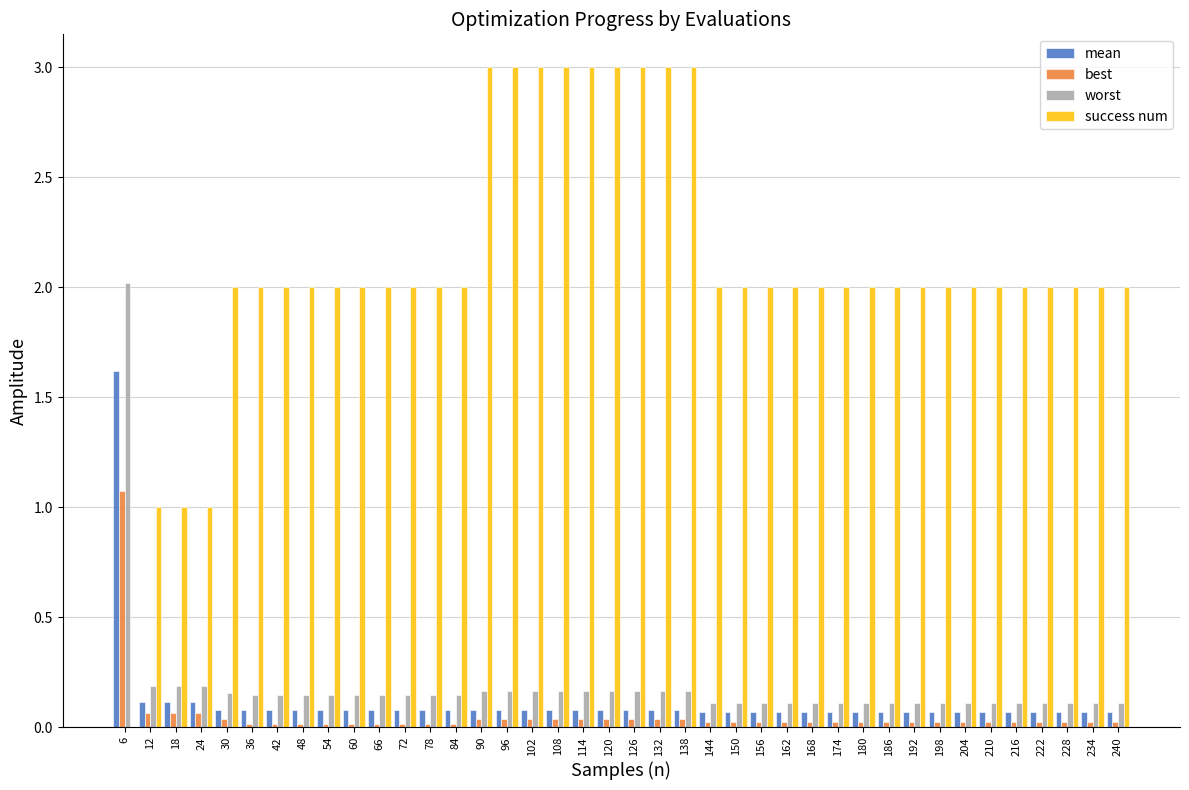

Between 12 and 174, which series saw the biggest shift?

success num